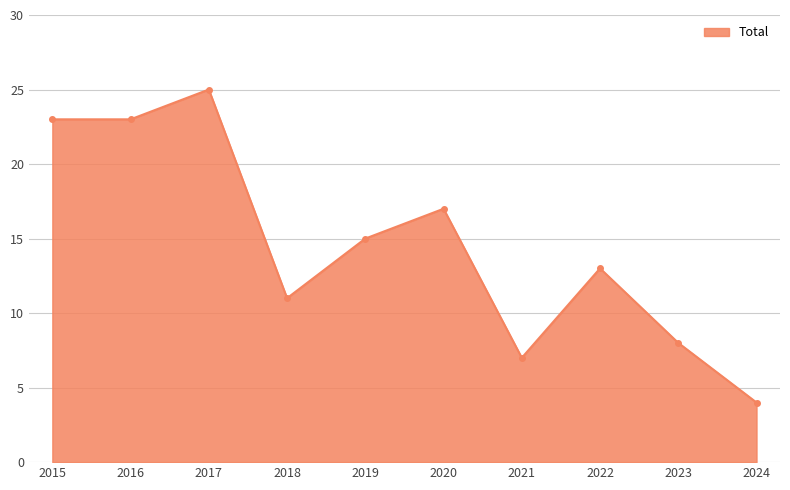

How many data points are less than 15?

5